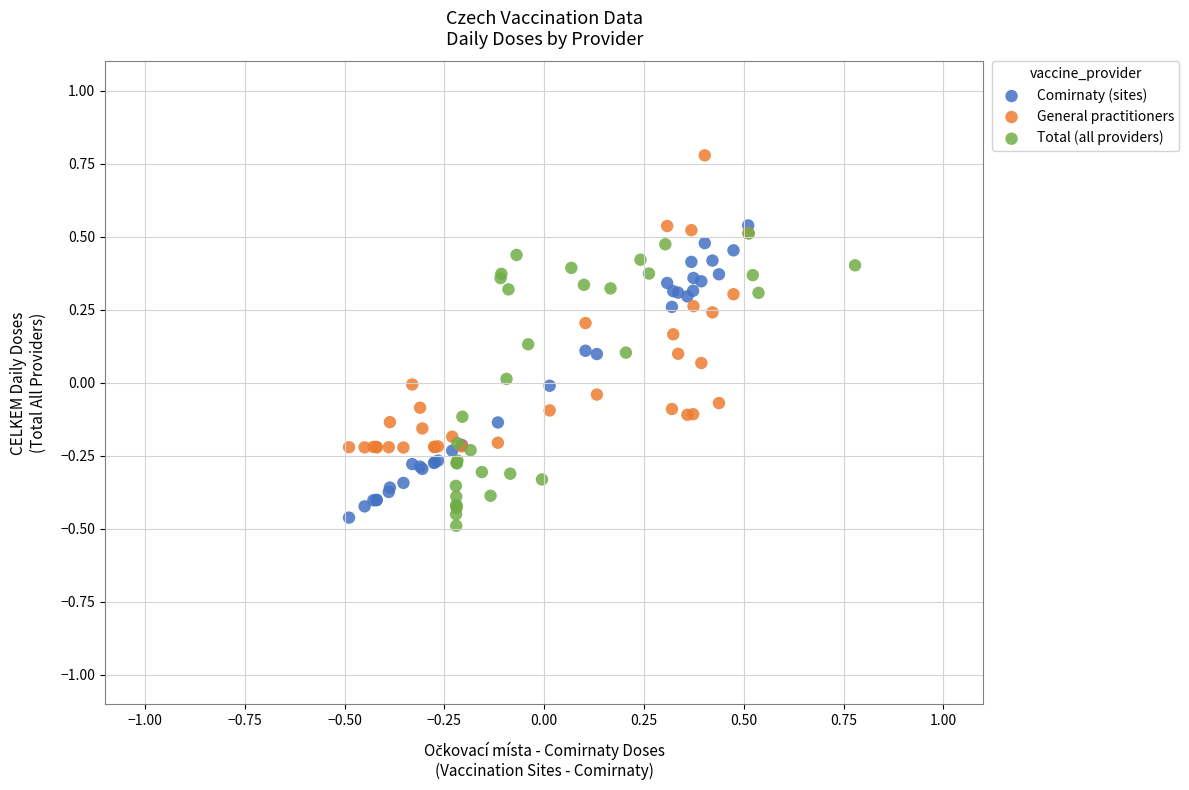

Which series contains the highest Y value?

General practitioners